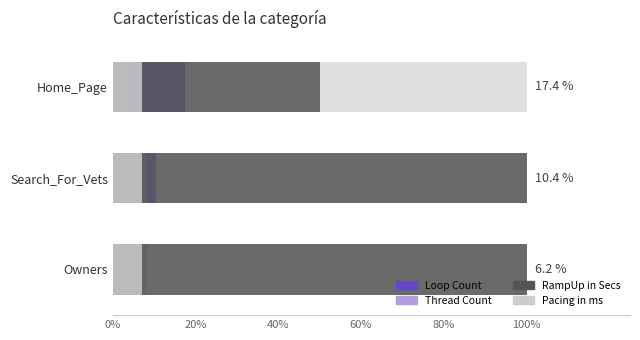

What is the minimum value shown in the chart?

0.6